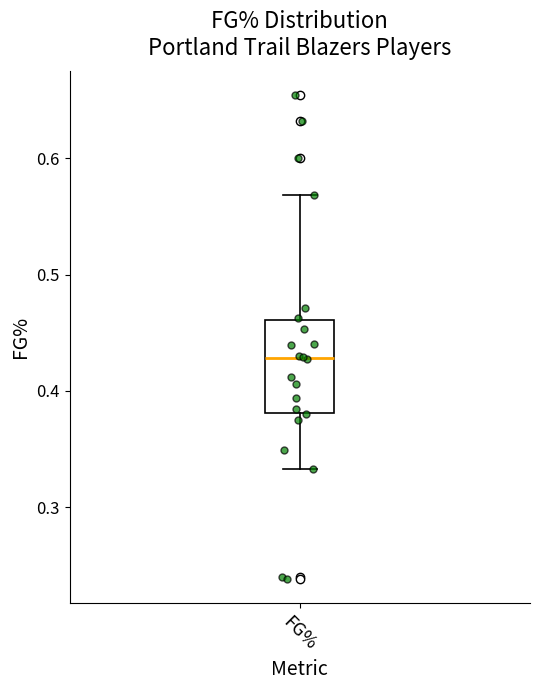

Where does the median line of the box for FG% sit on the y-axis? The values are not printed on the chart, so give them approximately, as read against the axis.

0.43